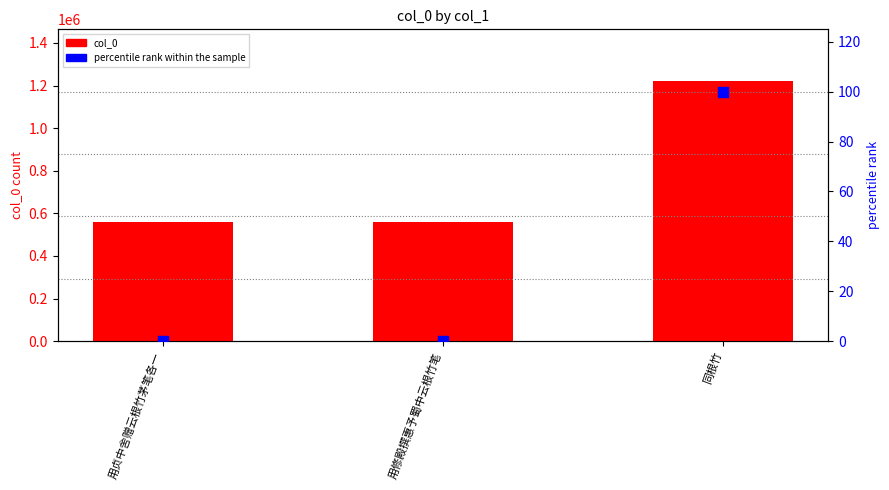

Which series contains the lowest Y value?

percentile rank within the sample